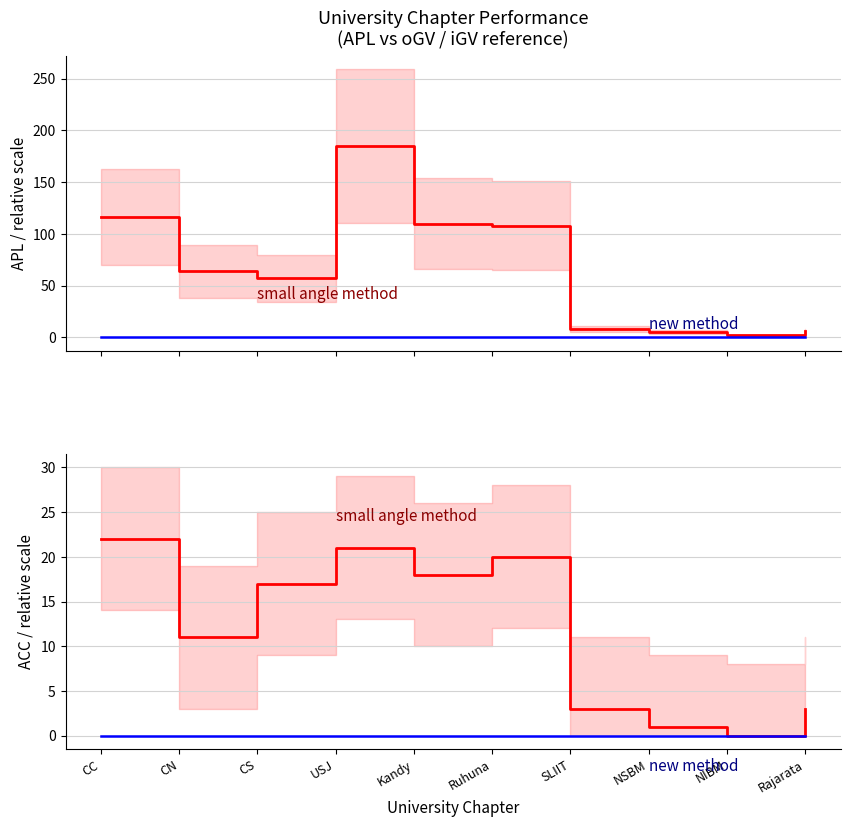

True or false: ACC has more than 1 interior local peaks.

True